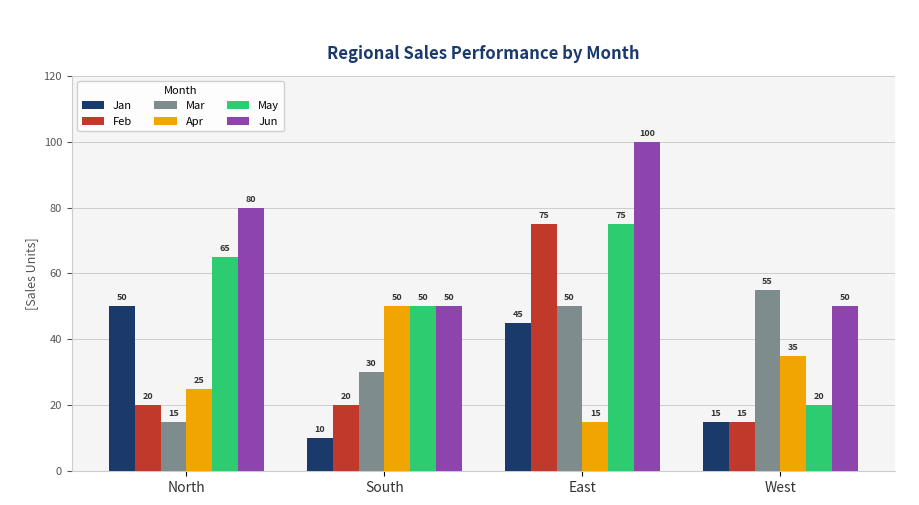

What is the total value across all series at West?

190